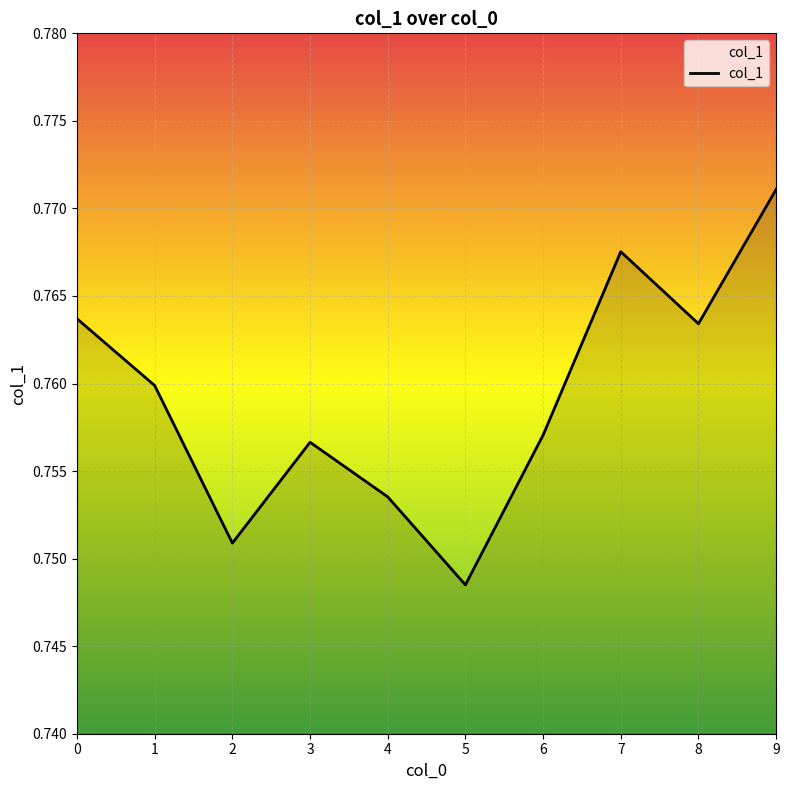

How many values are between 0 and 1?

10